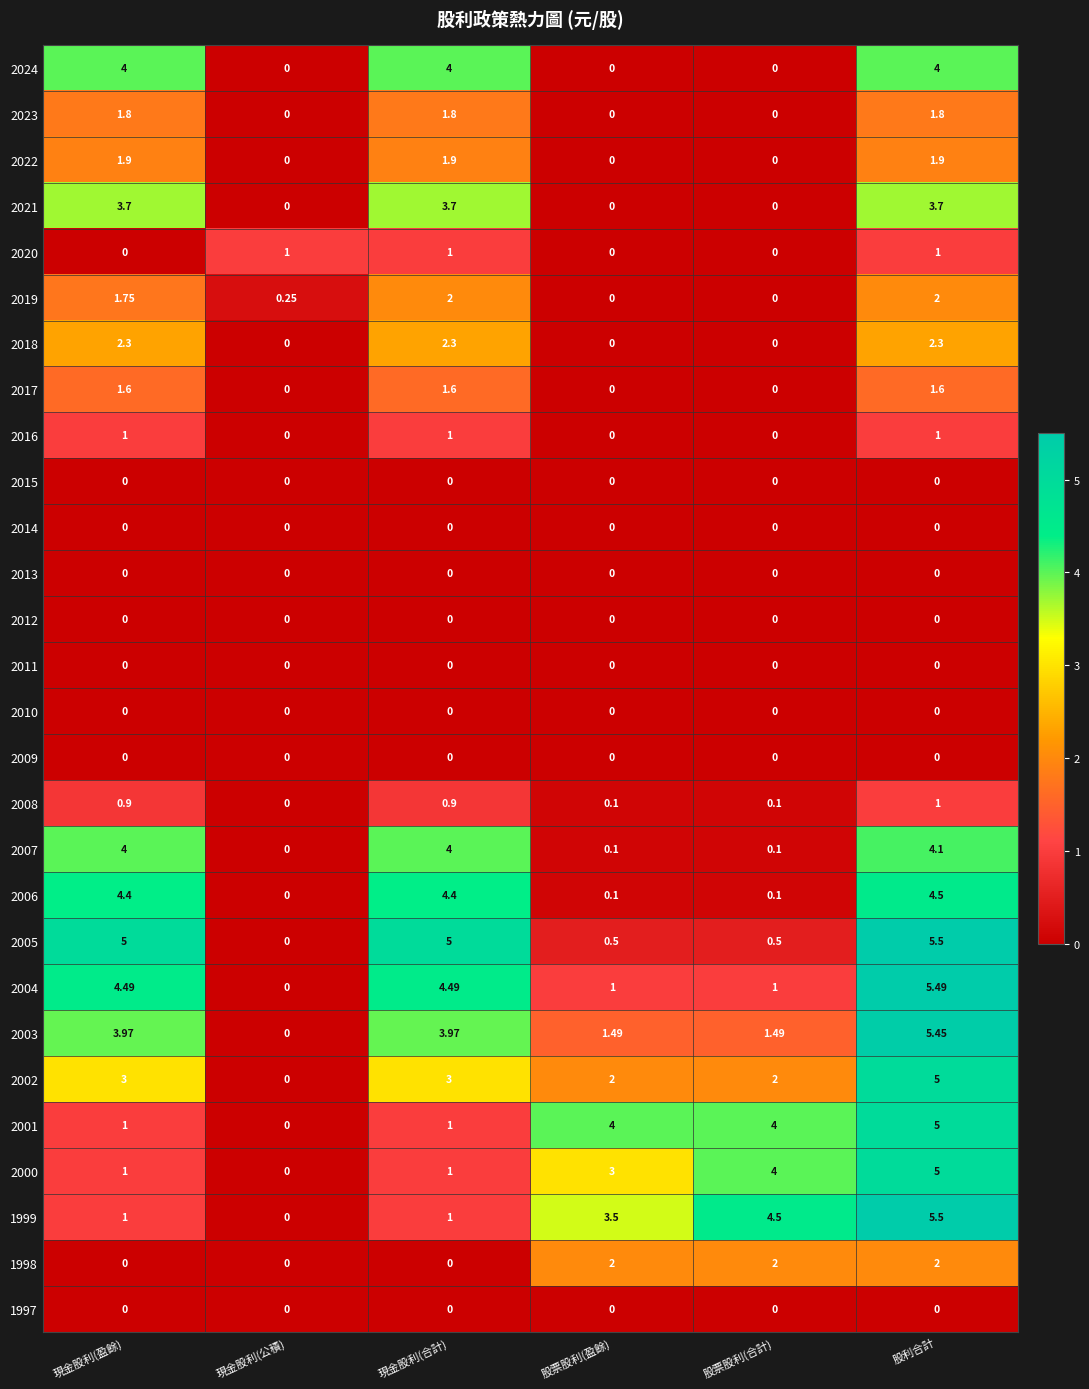

At which category is the sum across all series the highest?

股利合計